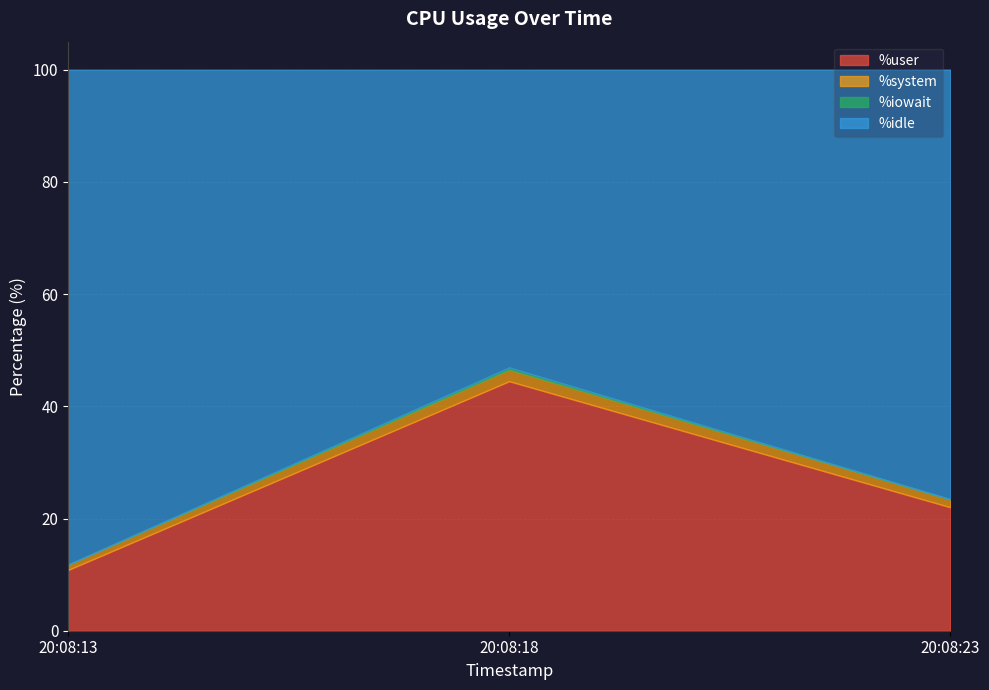

What is the value of the %idle point at the 1st from the left?

88.2